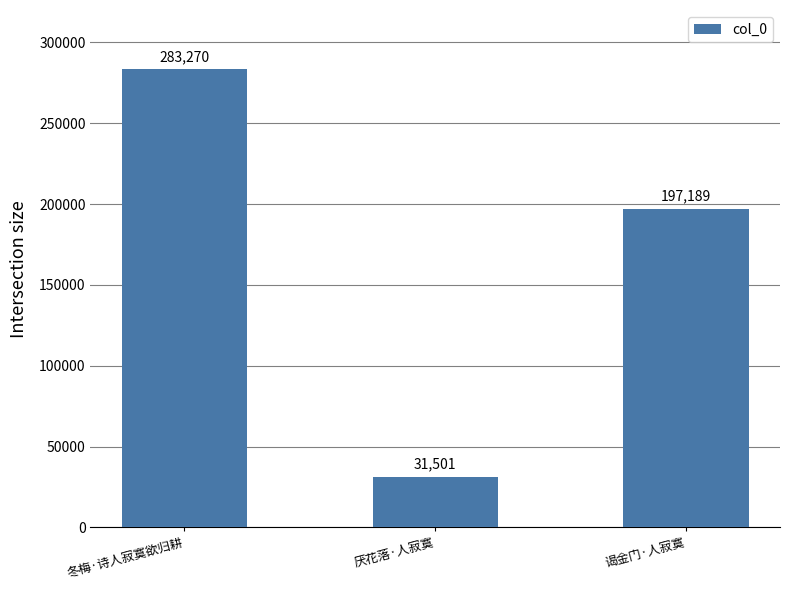

What value does the data have at 厌花落·人寂寞, to the nearest 100?

31500